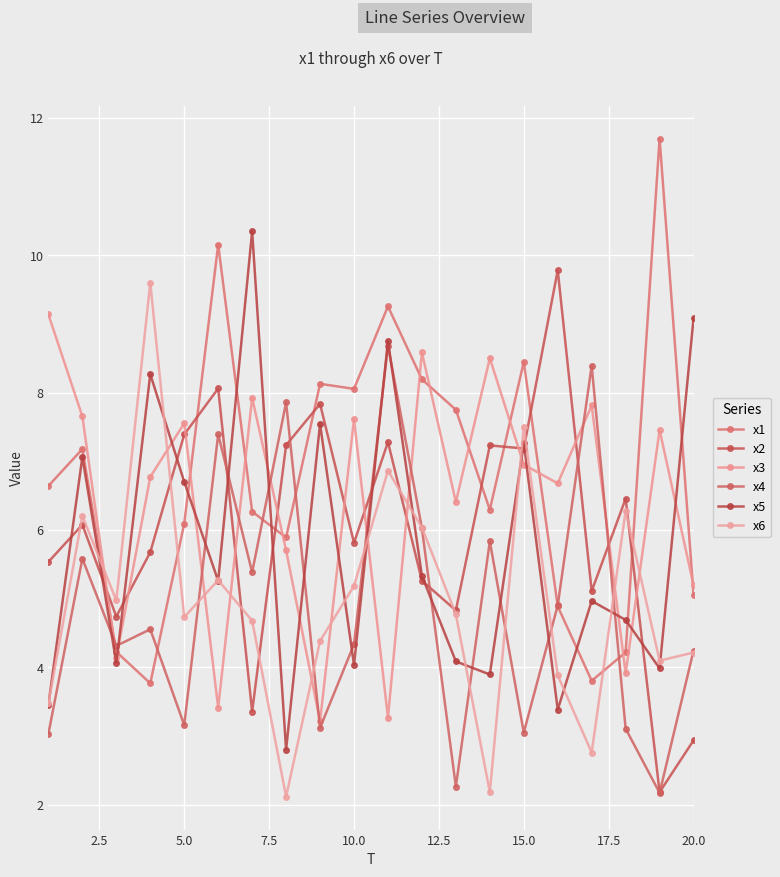

How many data points in x3 are above 6?

13